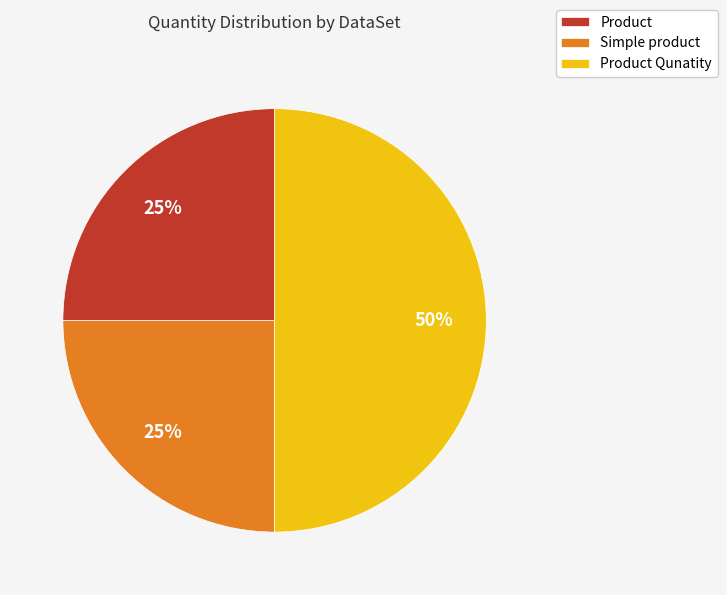

To the nearest percent, what is the average slice percentage?

33%